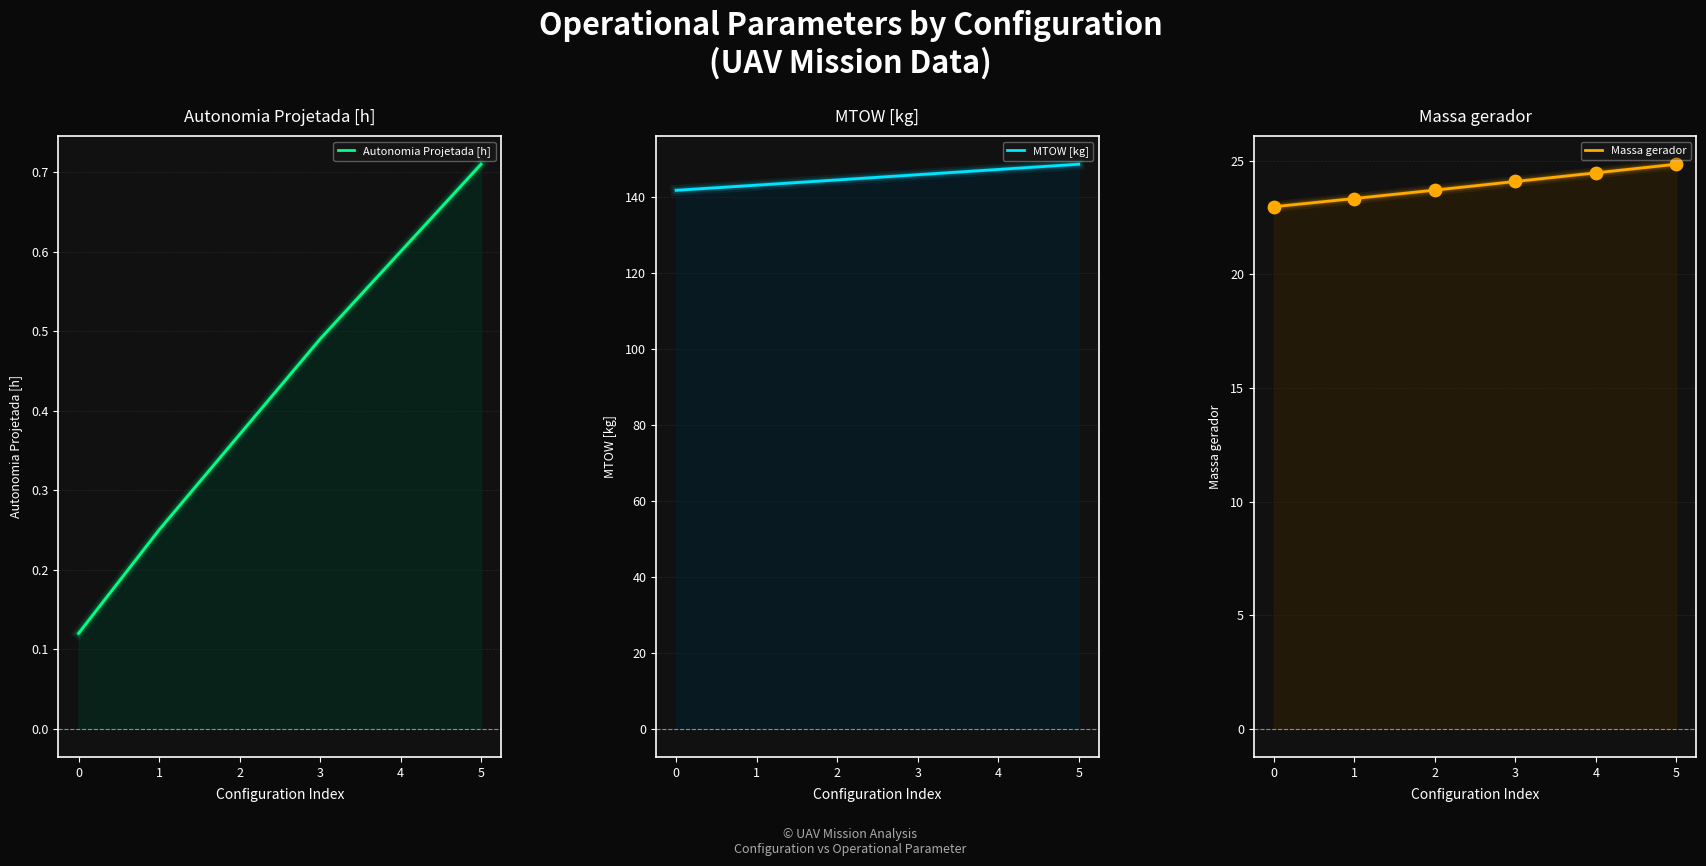

Which series reaches the maximum Y coordinate?

MTOW [kg]